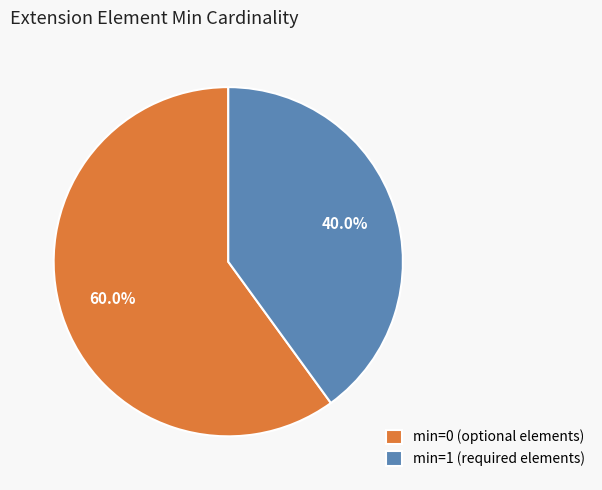

Which has a higher value, min=0 (optional elements) or min=1 (required elements)?

min=0 (optional elements)